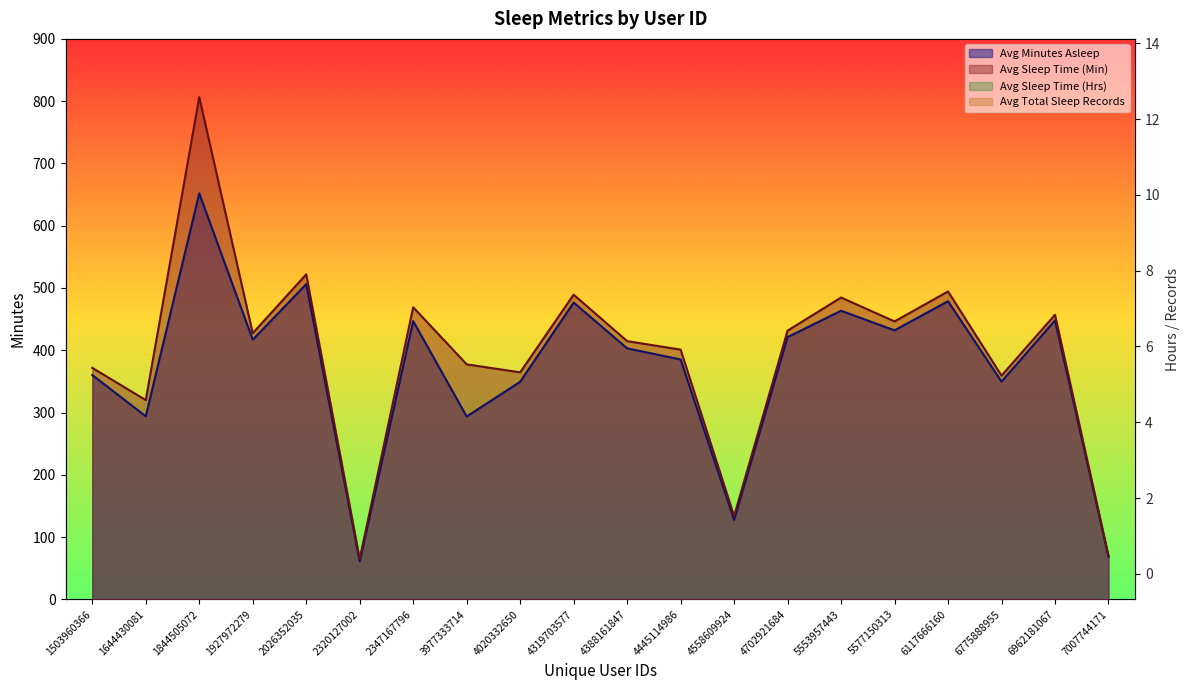

The value of Avg Sleep Time (Min) at 4702921684 is 565.1. True or false?

False